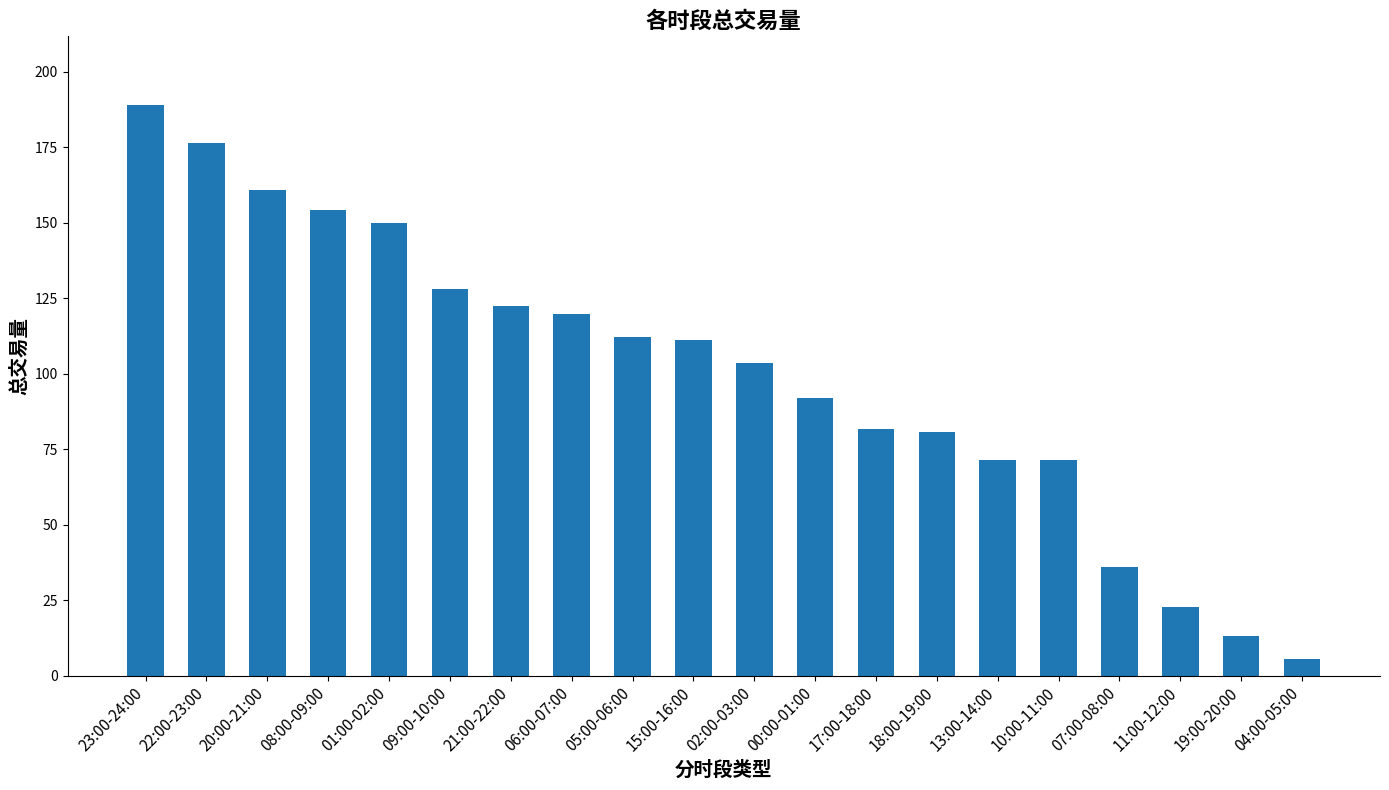

The value at 21:00-22:00 is 122.5. True or false?

True